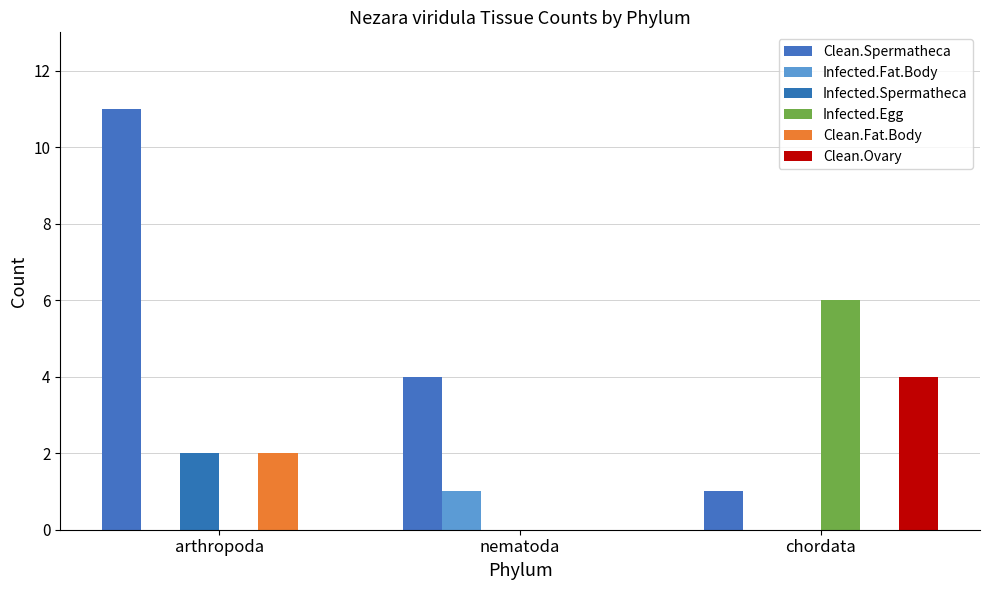

What is the label of the 2nd bar from the left?

nematoda